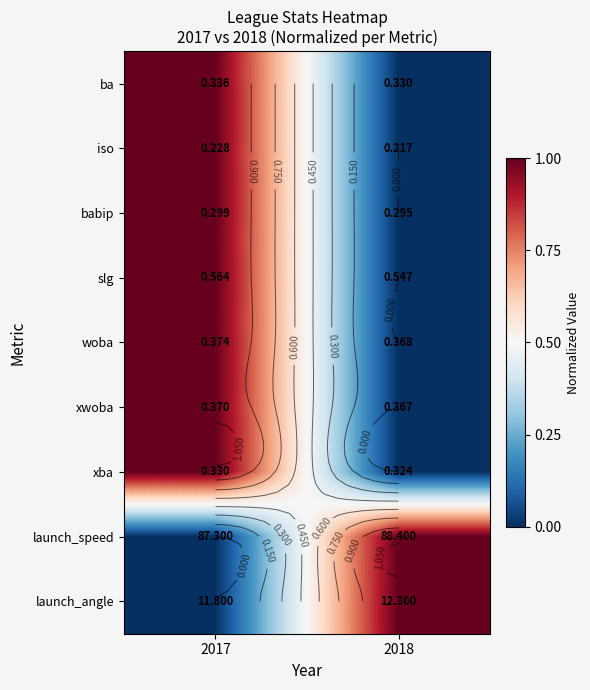

True or false: xwoba has a value of 1 at 2017.

True